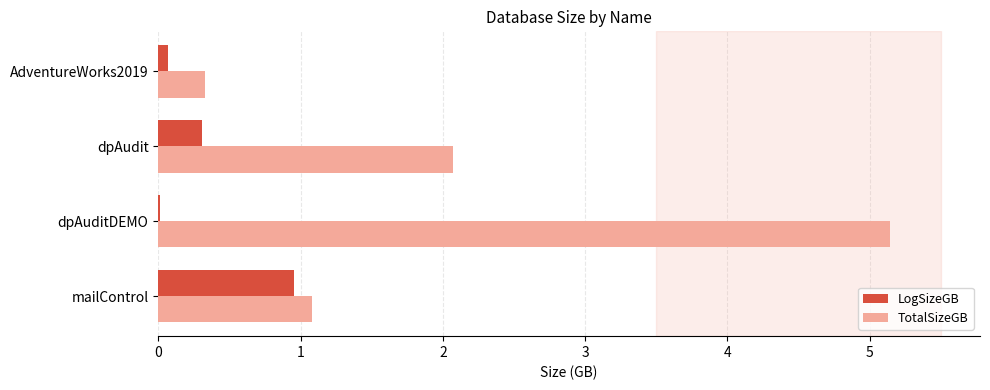

Between mailControl and AdventureWorks2019, which series saw the biggest shift?

LogSizeGB